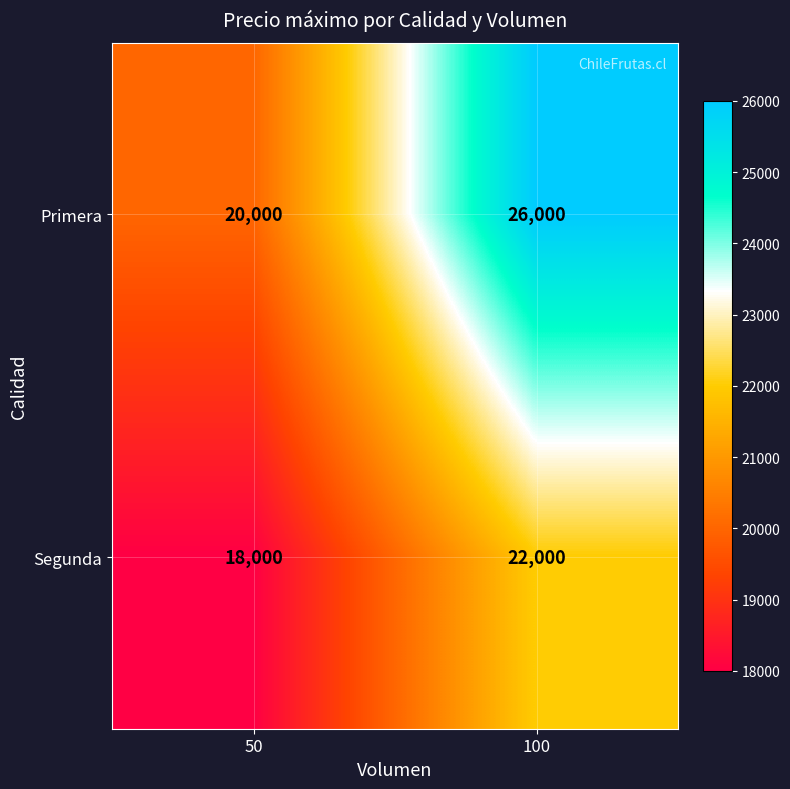

Where is Primera nearest to the value 23000?

50